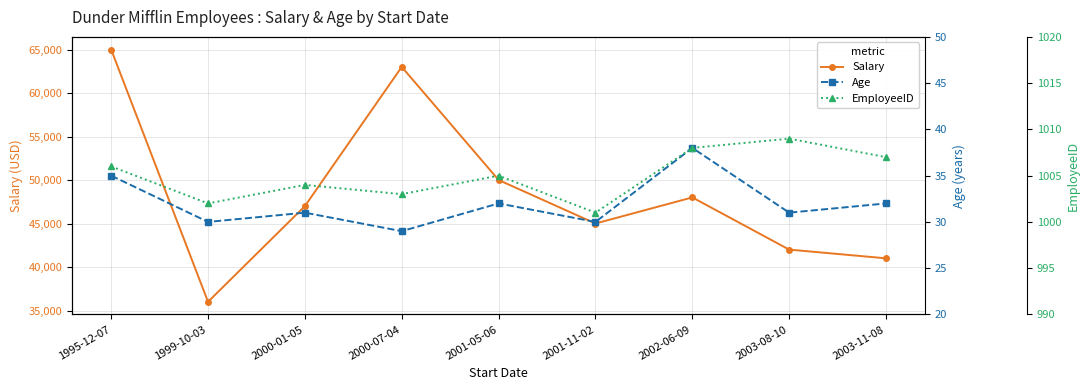

How many lines are shown in the chart?

3